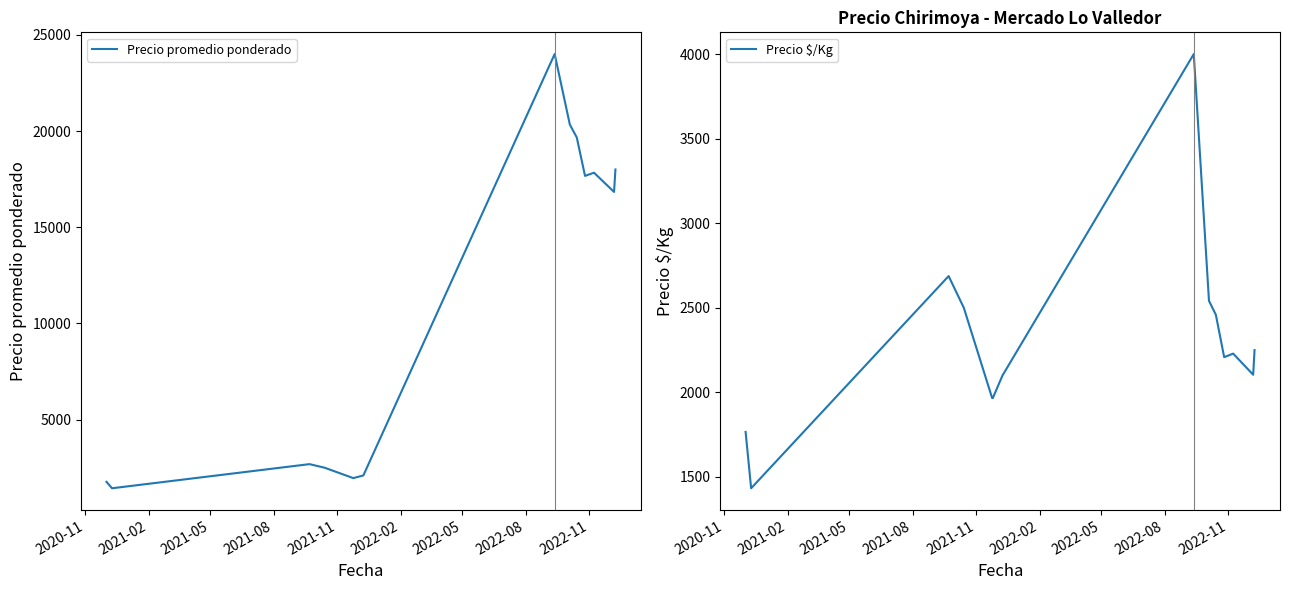

What is the maximum value for Precio promedio ponderado?

24000.0